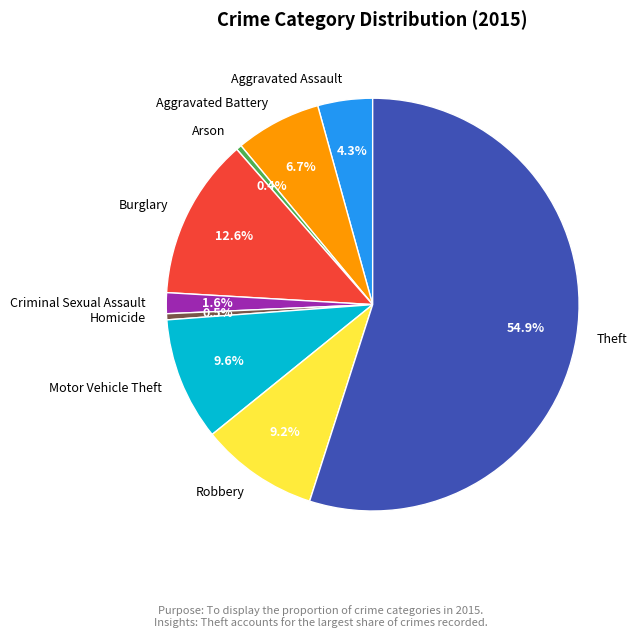

To the nearest percent, what is the combined percentage of Criminal Sexual Assault and Motor Vehicle Theft?

11%